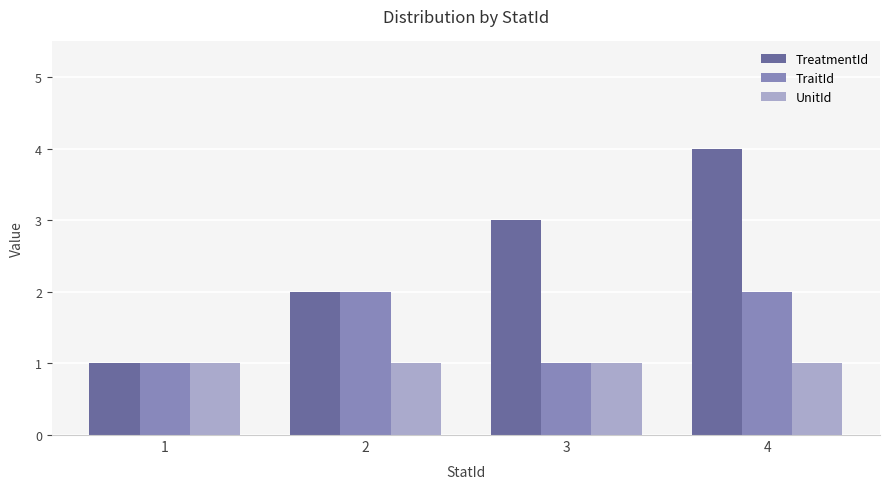

Rank the series by their maximum value, from lowest to highest.

UnitId, TraitId, TreatmentId